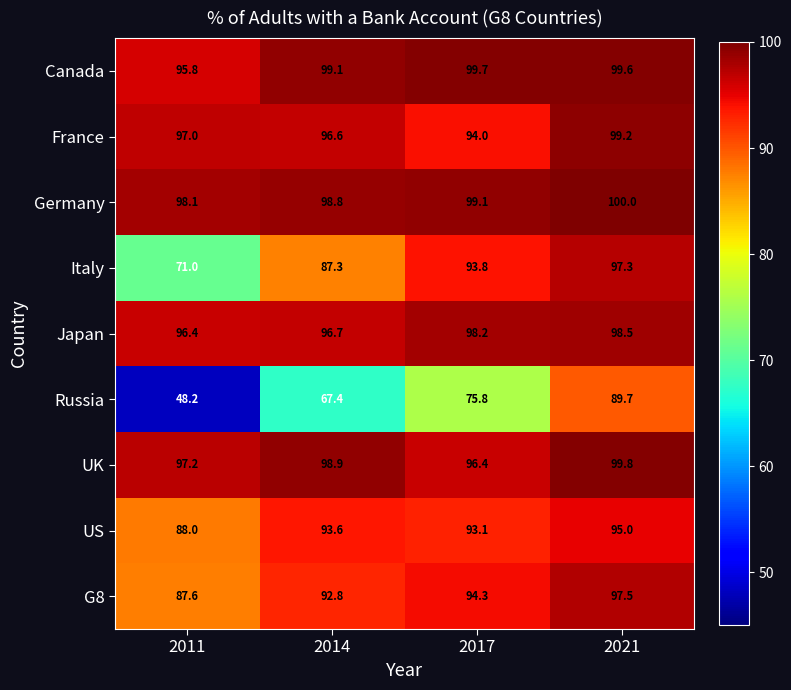

Read the G8 value at 2021.

97.5